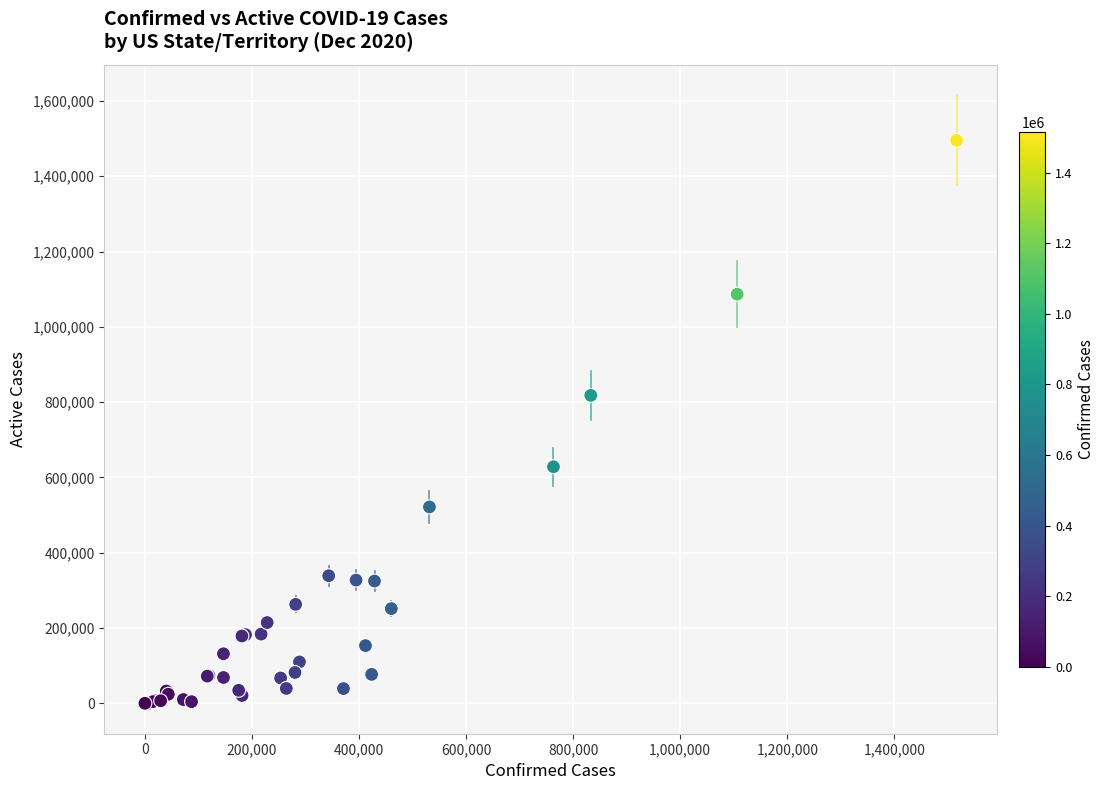

What Y value in the scatter plot is closest to 747714?

817884